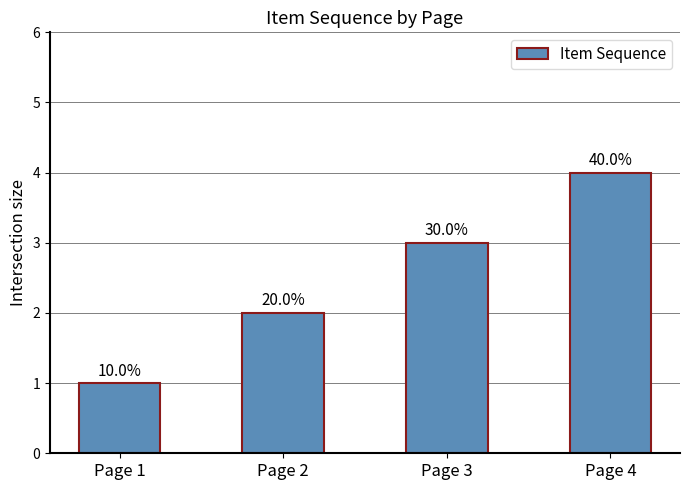

Reading right to left, transcribe all the data shown in this chart.

Page 4=4	Page 3=3	Page 2=2	Page 1=1